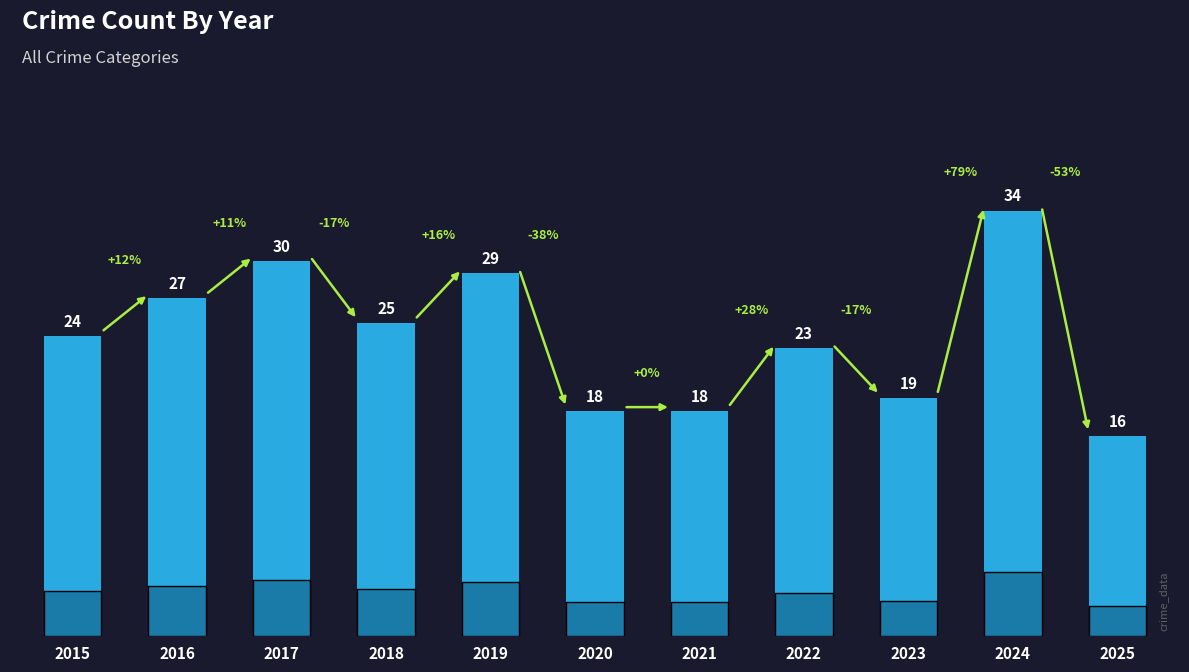

What is the value of the 3rd bar from the left?

30